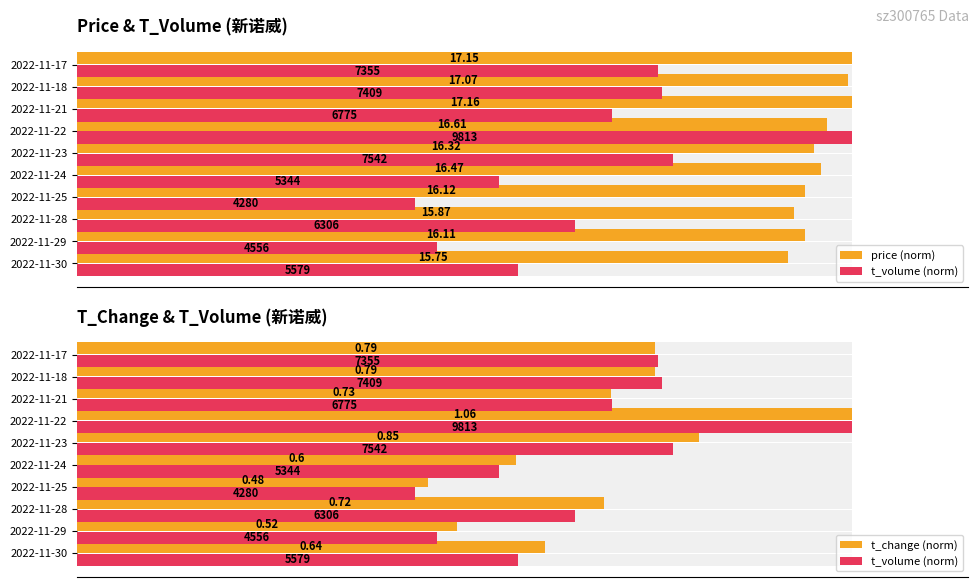

Between 2022-11-23 and 2022-11-21, which series saw the biggest shift?

t_change (norm)